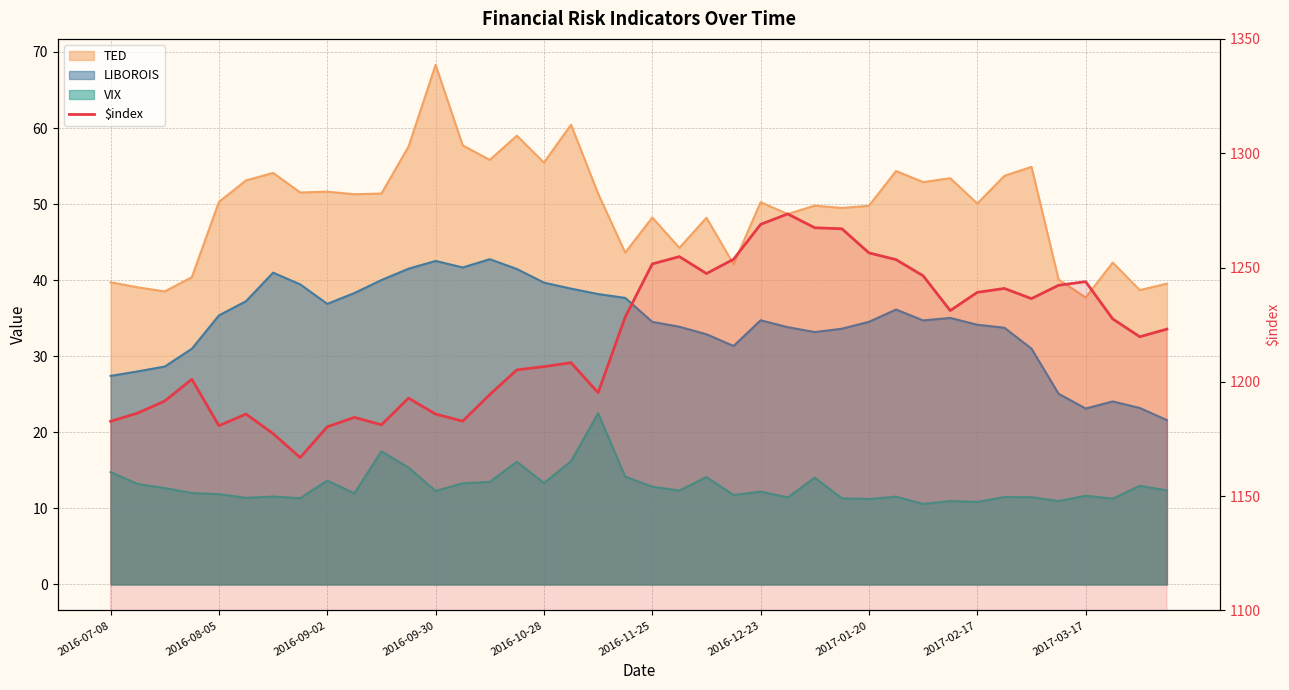

Where does the data first go above 1223?

19